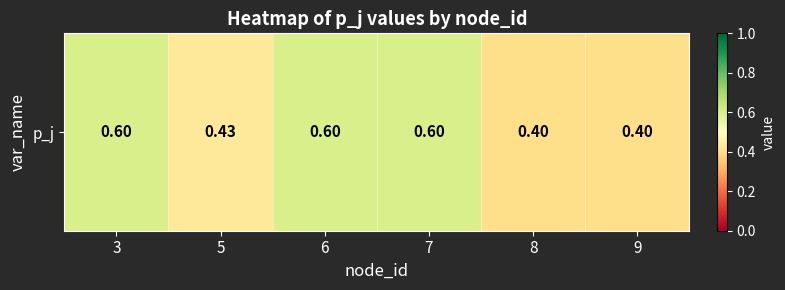

How many data points does each series have?

6